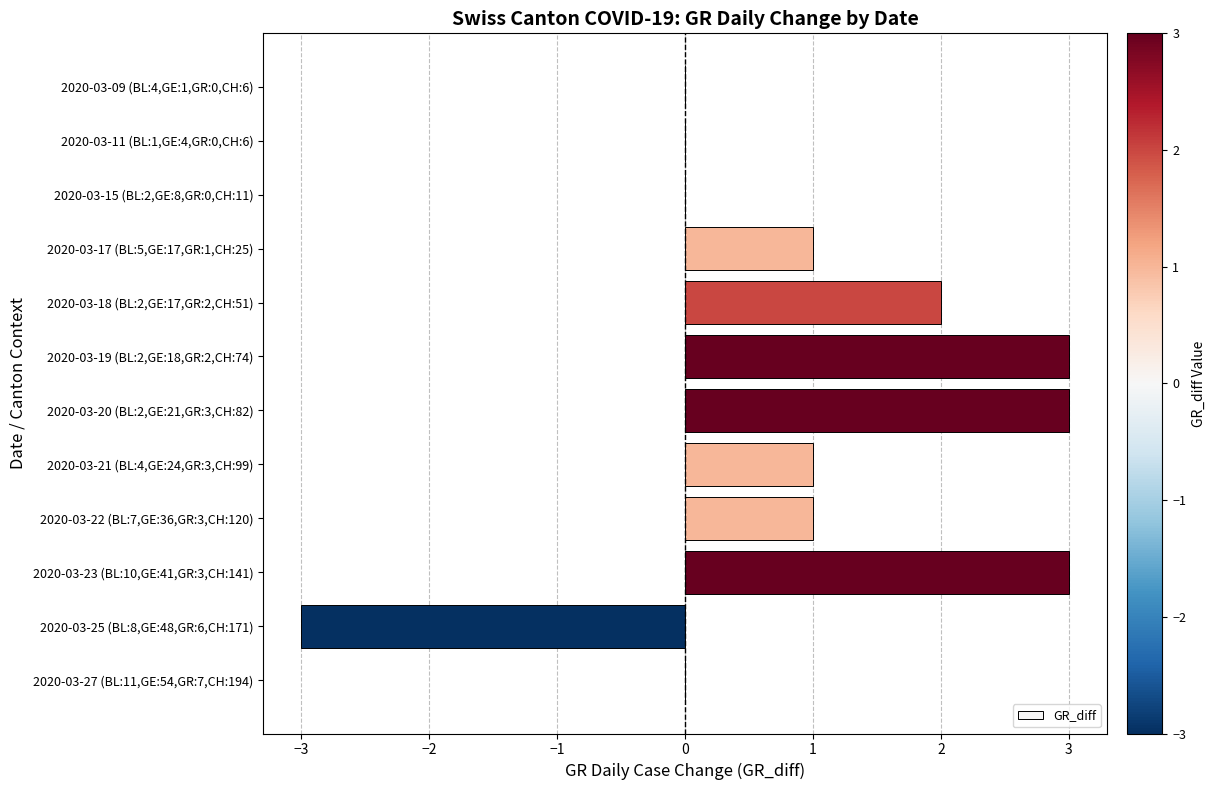

What is the change in value from 2020-03-15 (BL:2,GE:8,GR:0,CH:11) to 2020-03-21 (BL:4,GE:24,GR:3,CH:99)?

+1